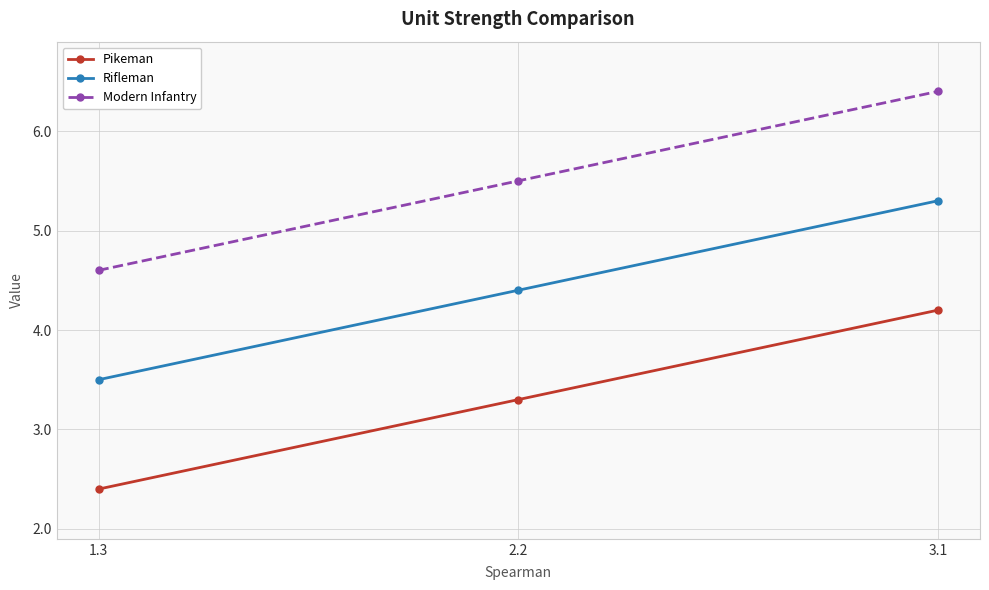

Which category has the highest value in the Modern Infantry series?

3.1